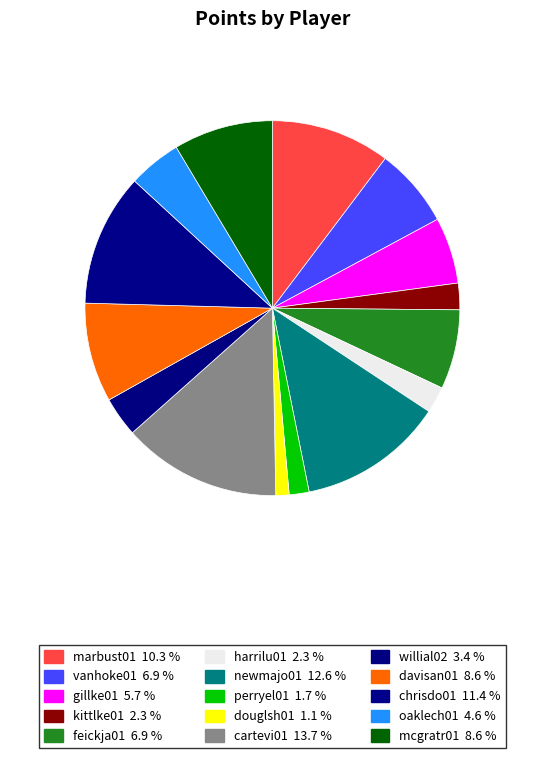

How many slices are in this pie chart?

15